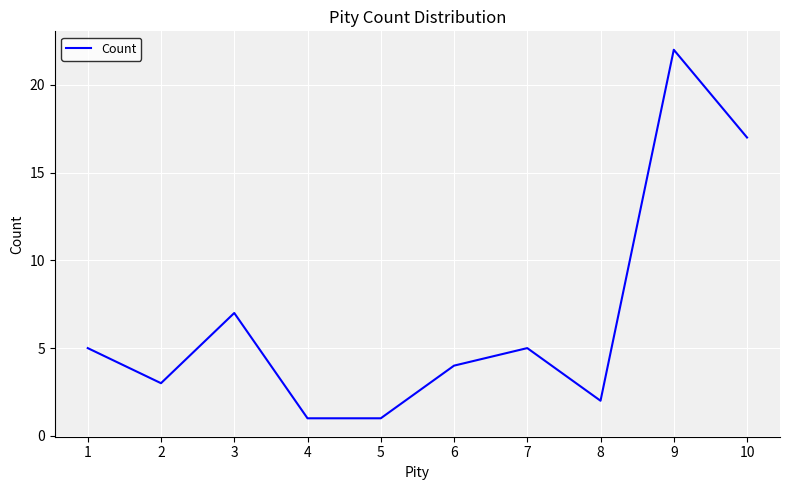

What is the ratio of the value at 4 to the value at 5?

1.0